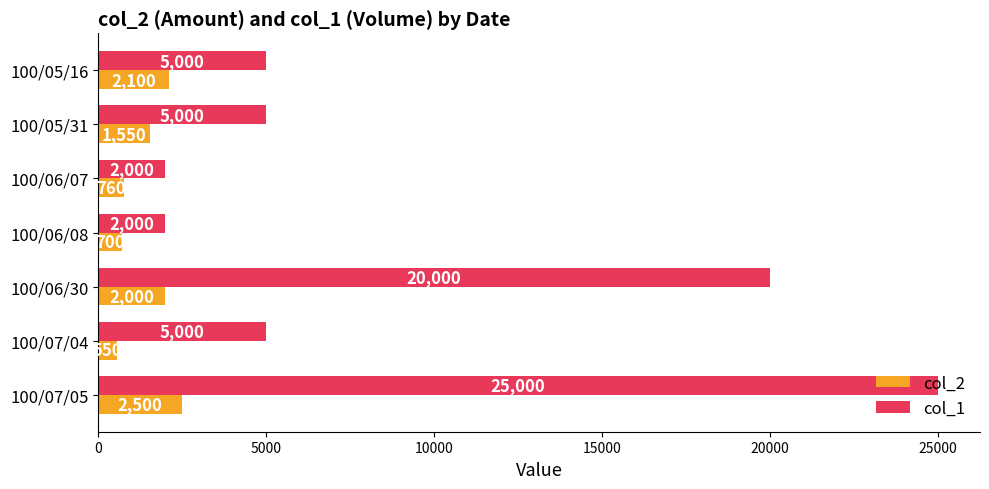

What is the difference between the second highest and minimum values in the col_2 series?

1550